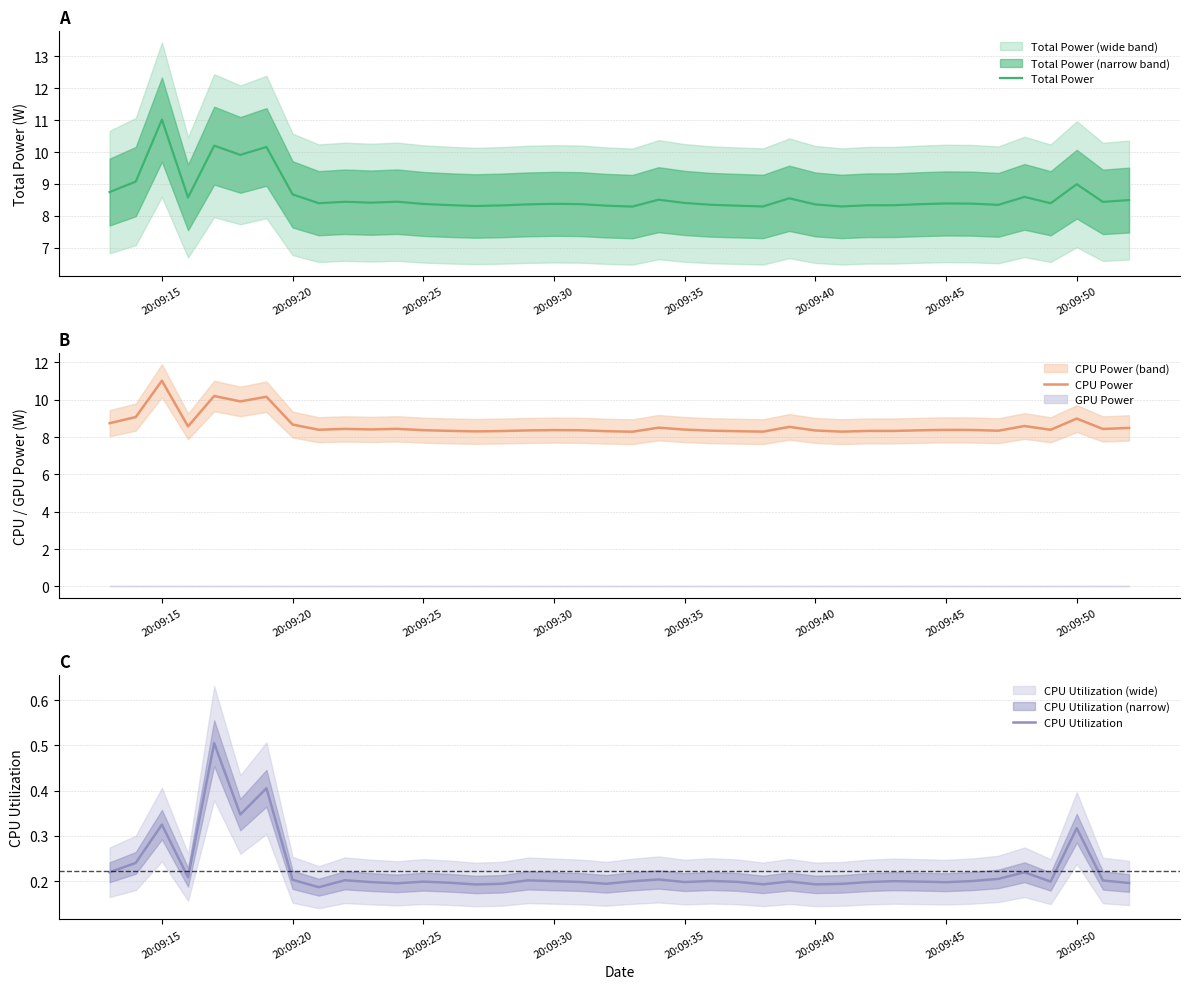

True or false: CPU Utilization has a value of 0.5 at 20:09:50.

False